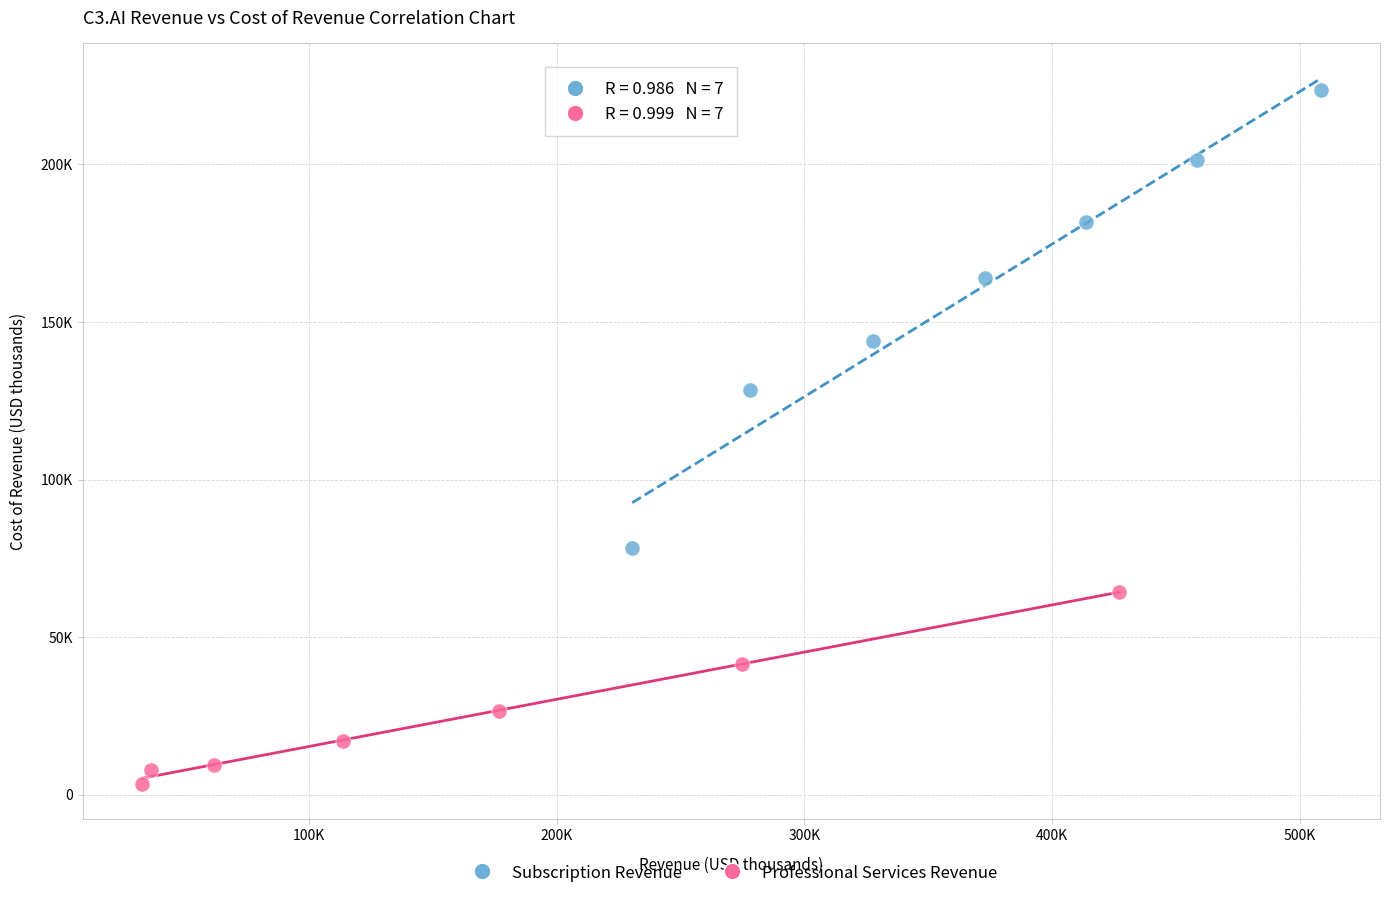

What are all the series names shown in the legend?

Subscription Revenue, Professional Services Revenue